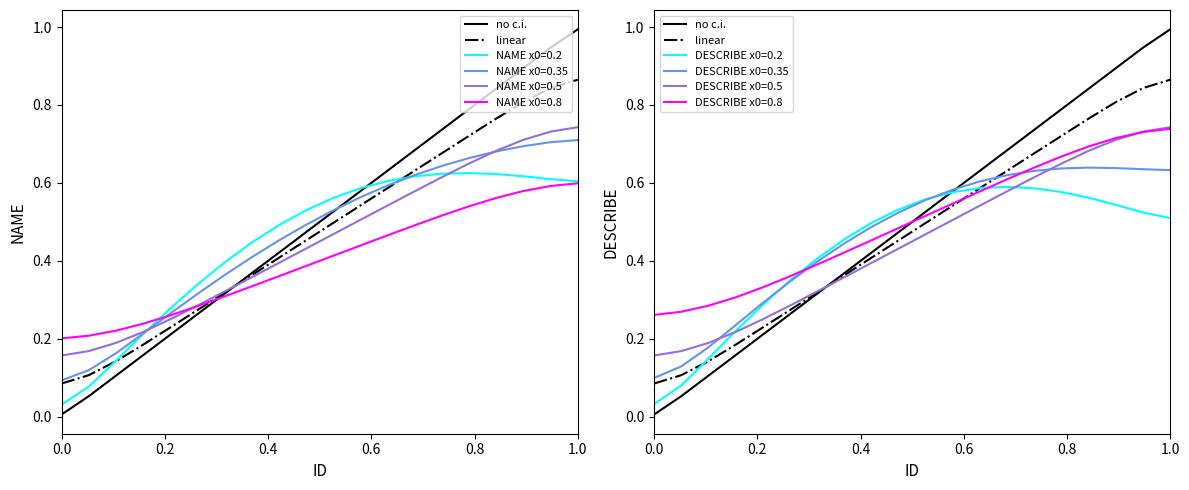

Which series has the largest total across all categories?

no c.i.